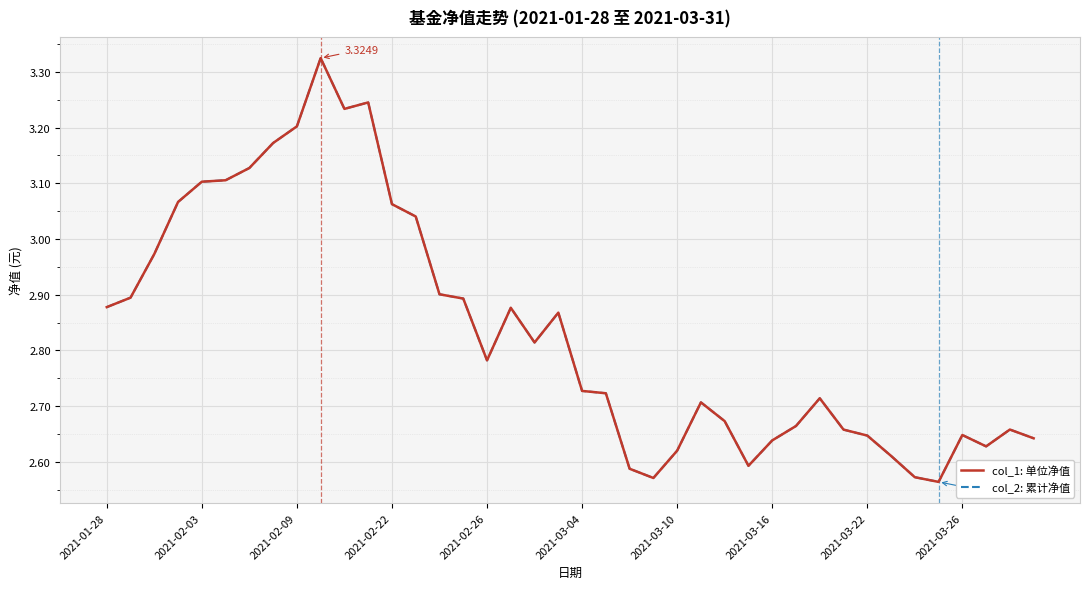

What is the maximum value shown in the chart?

3.3